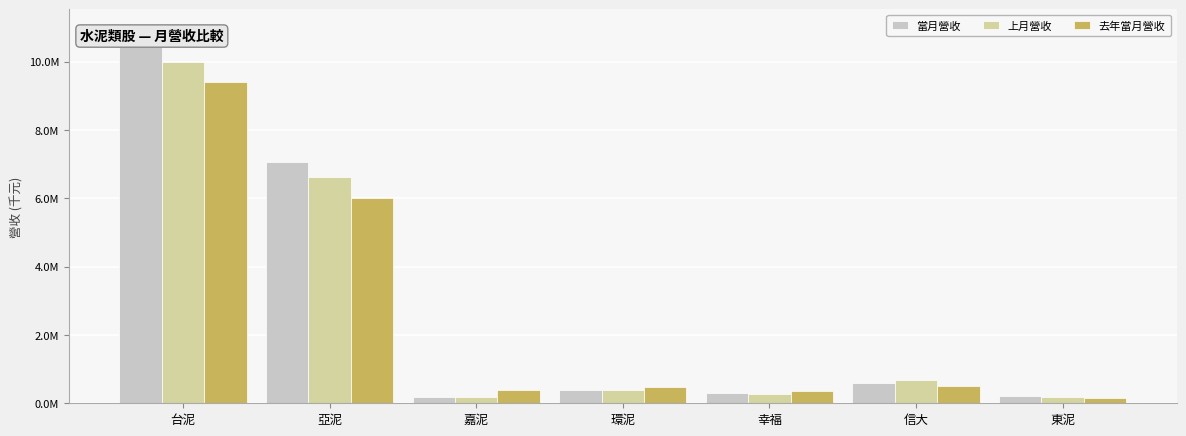

Which series has the largest range (max minus min)?

當月營收